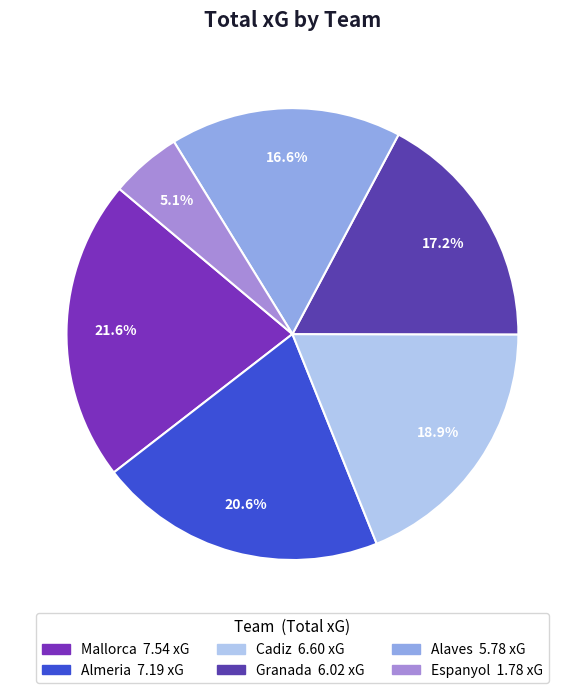

Which category has the biggest portion of the pie?

Mallorca